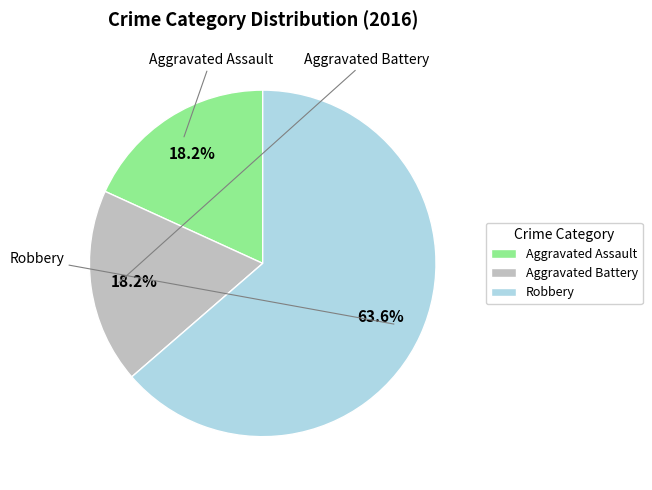

Combined, do Robbery and Aggravated Assault account for over 50%?

Yes